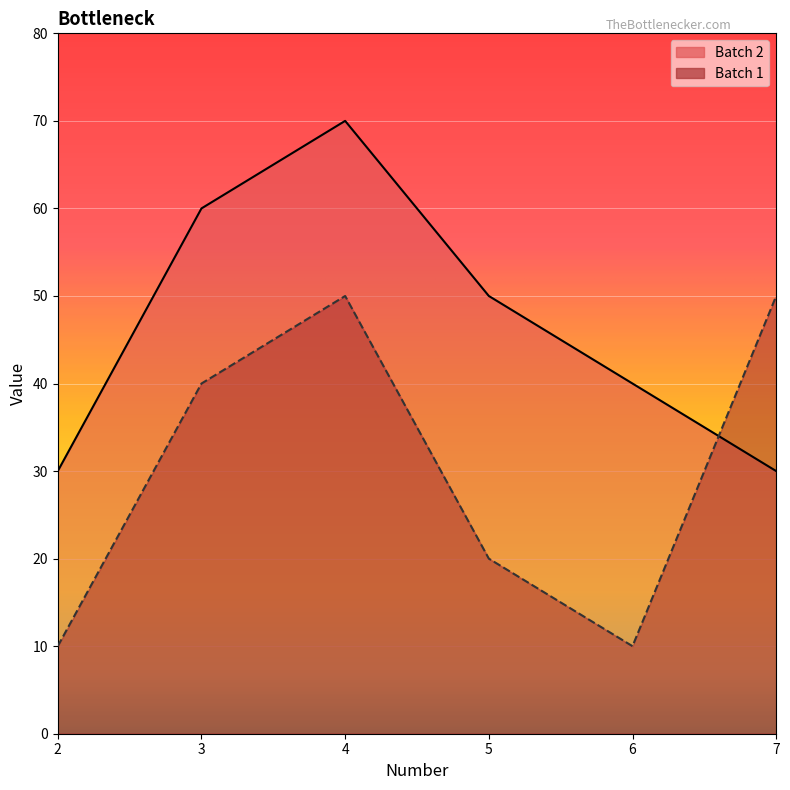

At 2, list the series in order from smallest to largest.

Batch 1, Batch 2